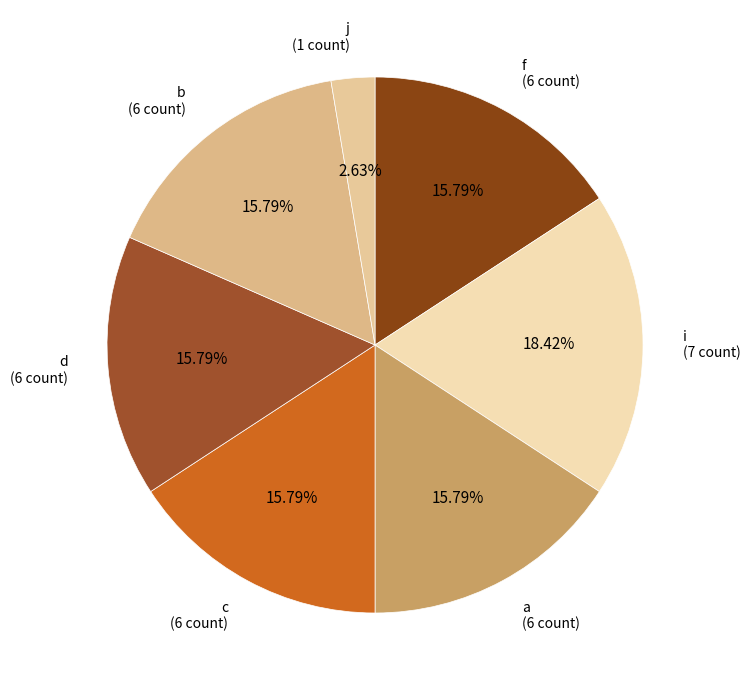

To the nearest percent, what portion does c represent?

16%